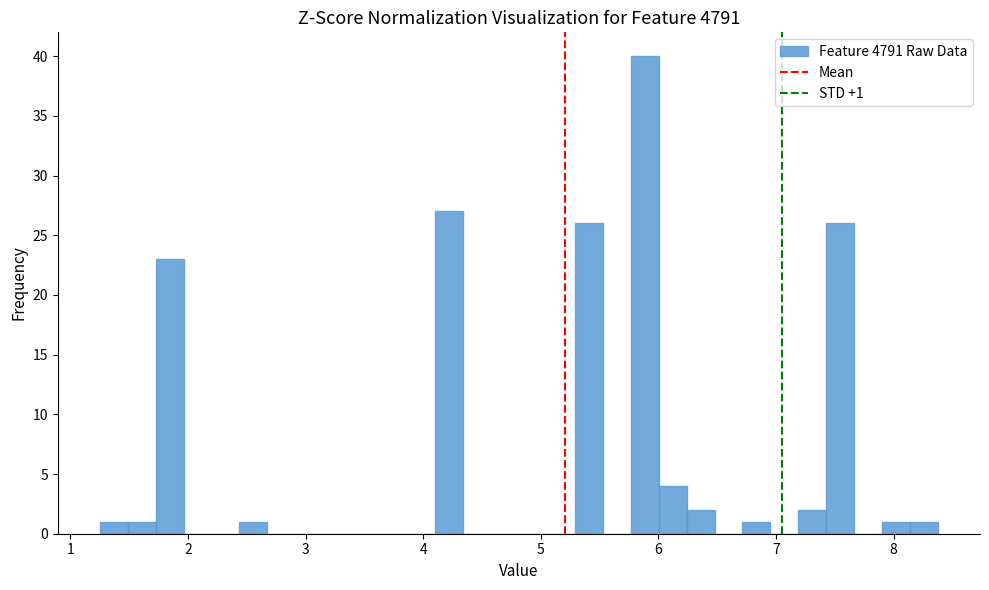

Around what value on the x-axis is the tallest bar? Give the approximate position of its centre, as read against the axis.

5.9